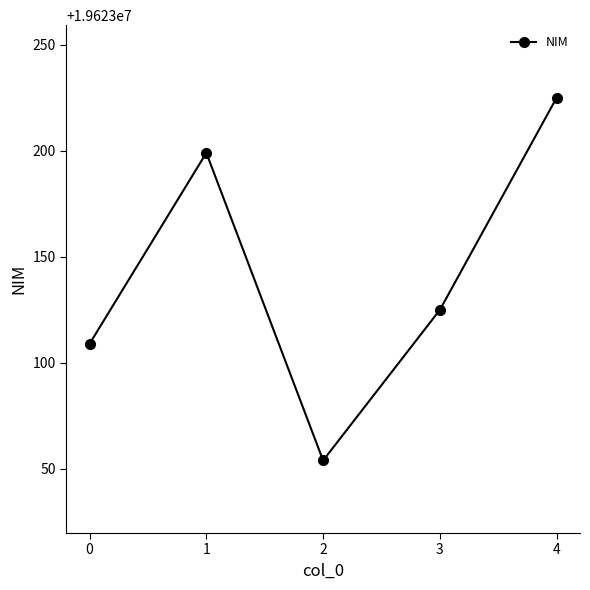

Does the chart have visible grid lines?

No